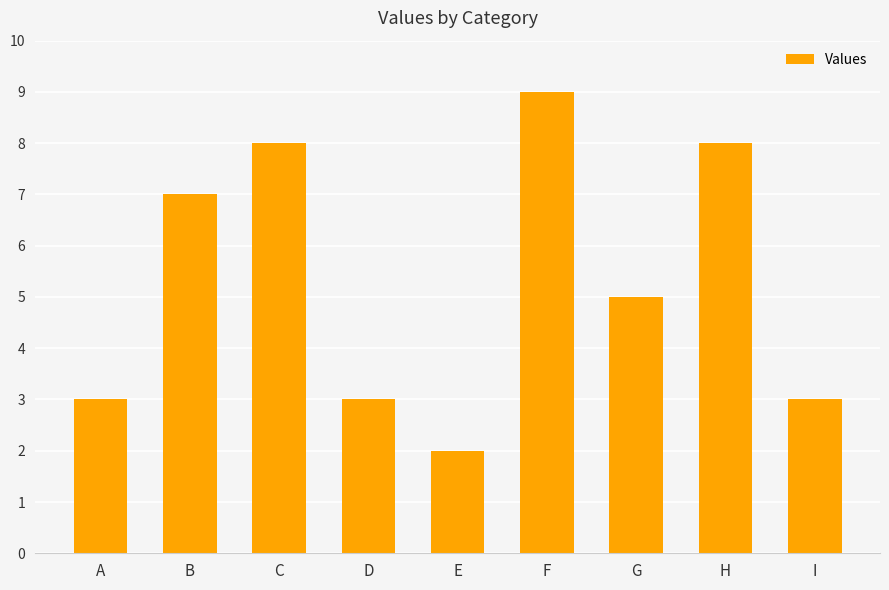

What is the sum of the values at A and E?

5